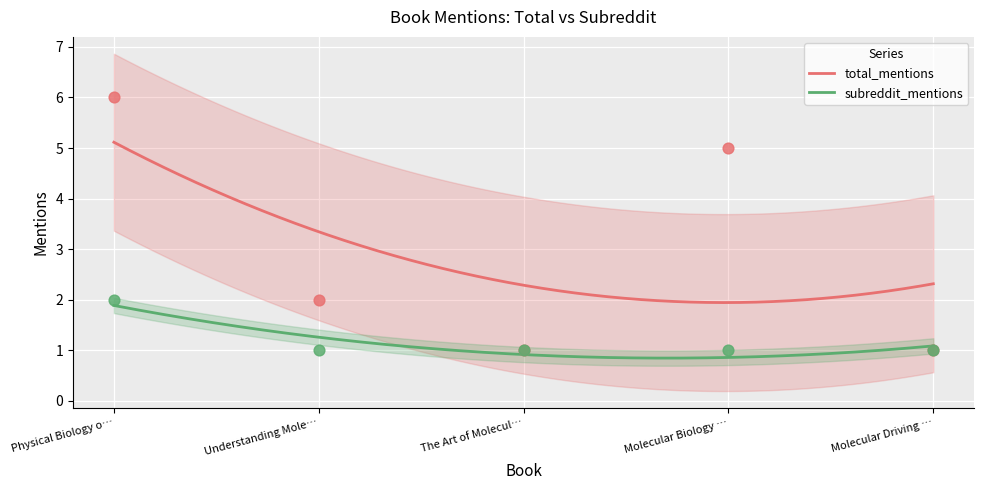

Which series has the largest total across all categories?

total_mentions